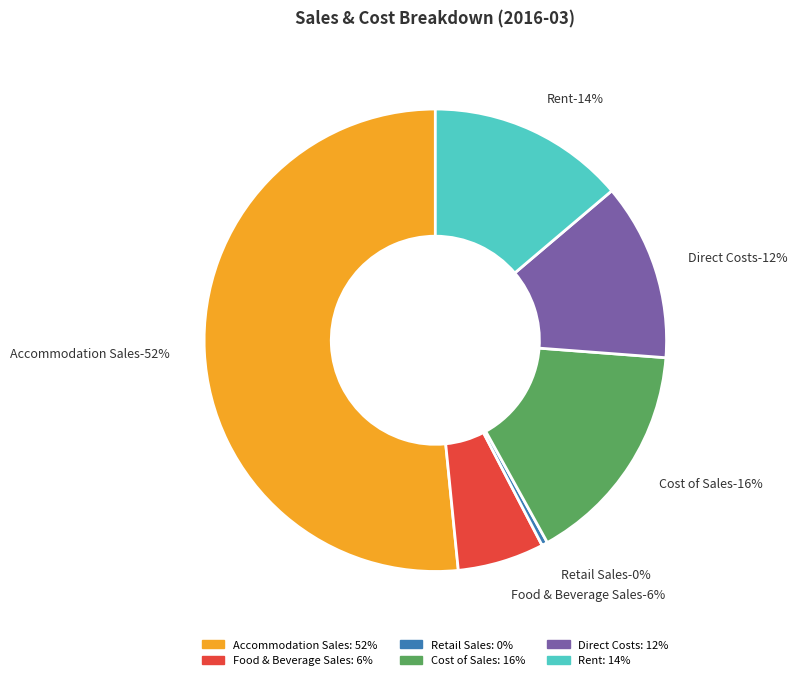

Count the number of slices in the pie.

6